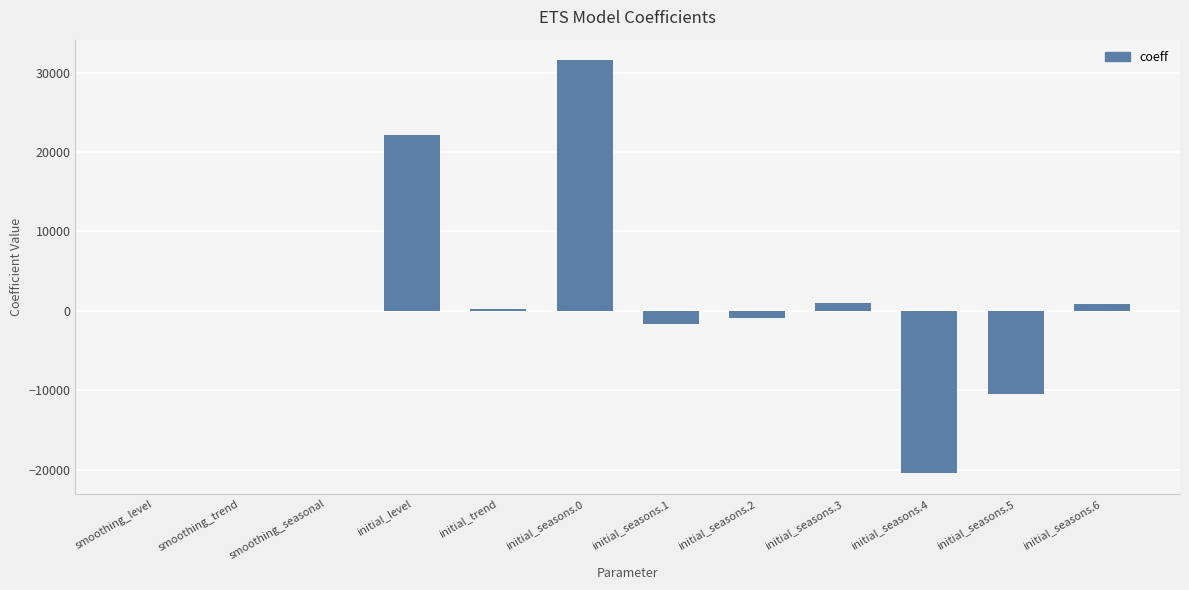

How many distinct data groups are displayed?

1